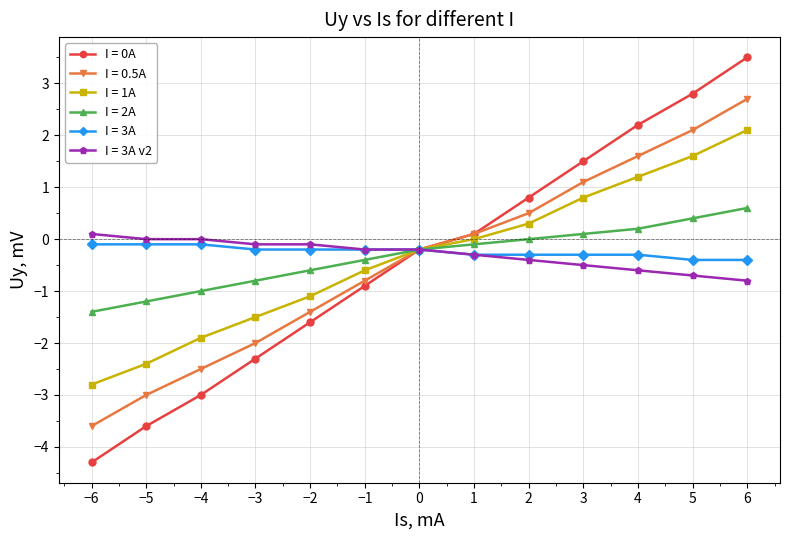

Is the value of I = 0.5A at −5 greater than the value of I = 3A v2 at −4?

No